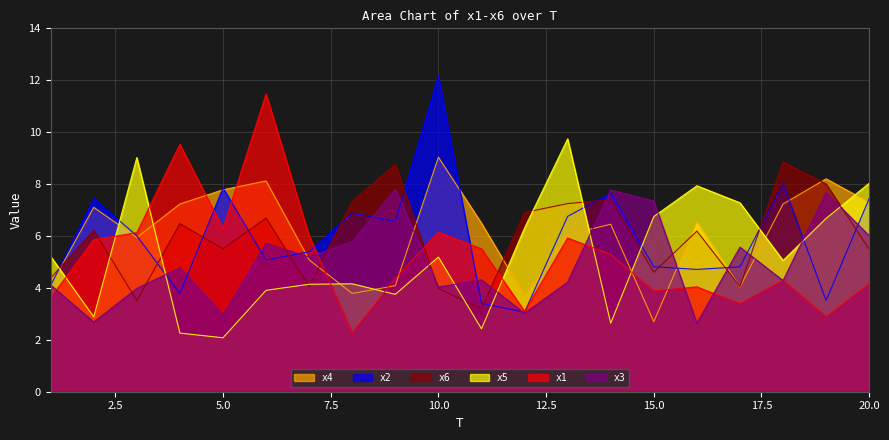

True or false: x2 and x3 intersect in this chart.

True